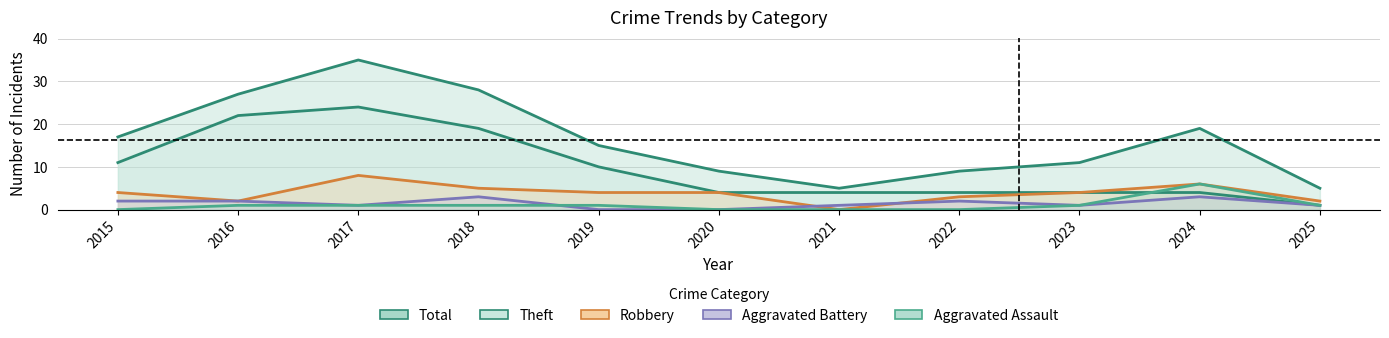

What is the average value of the Robbery series?

4